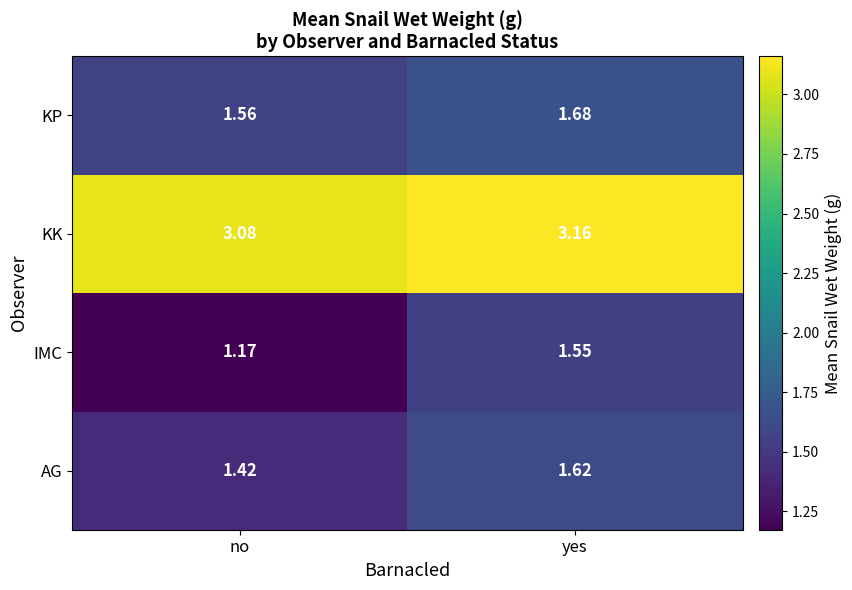

At which label does KP reach its peak?

yes